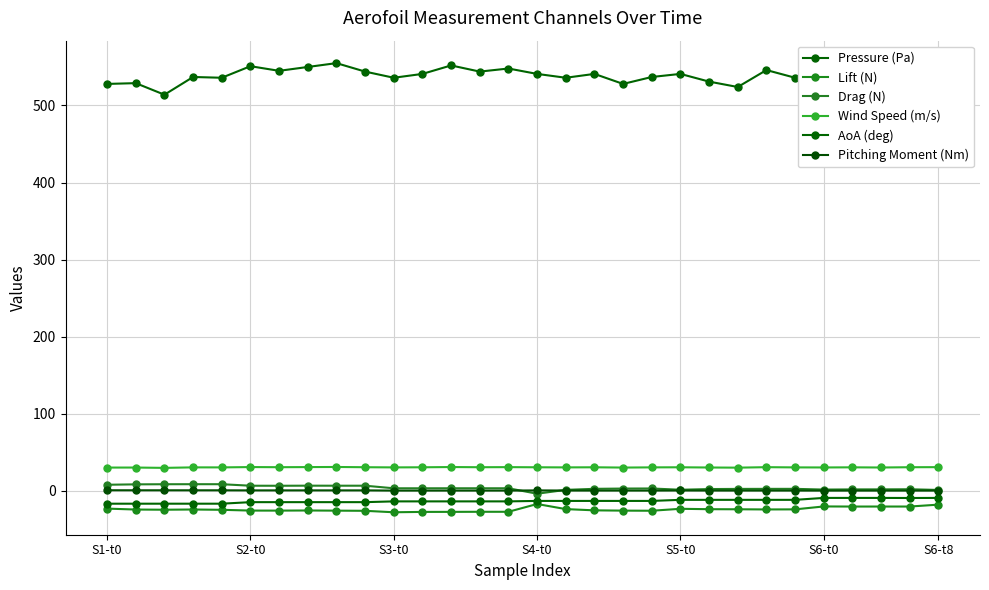

True or false: Drag (N) and AoA (deg) intersect in this chart.

False